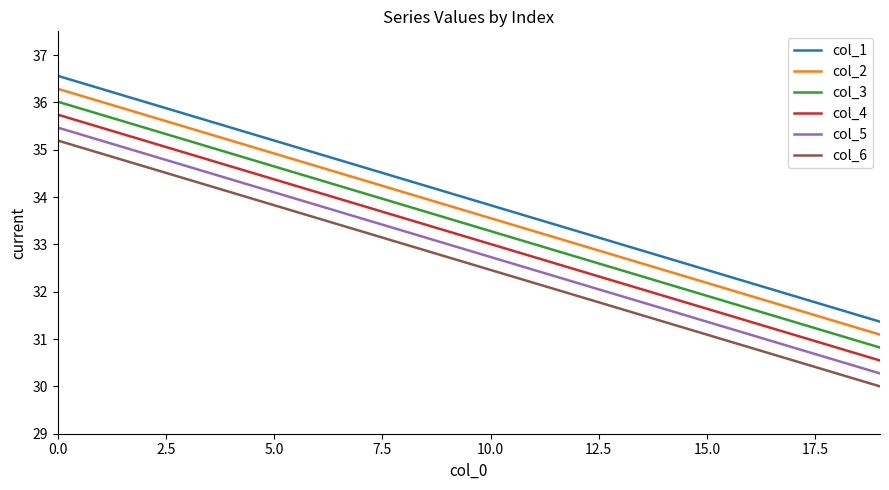

What is the greatest value displayed?

36.6